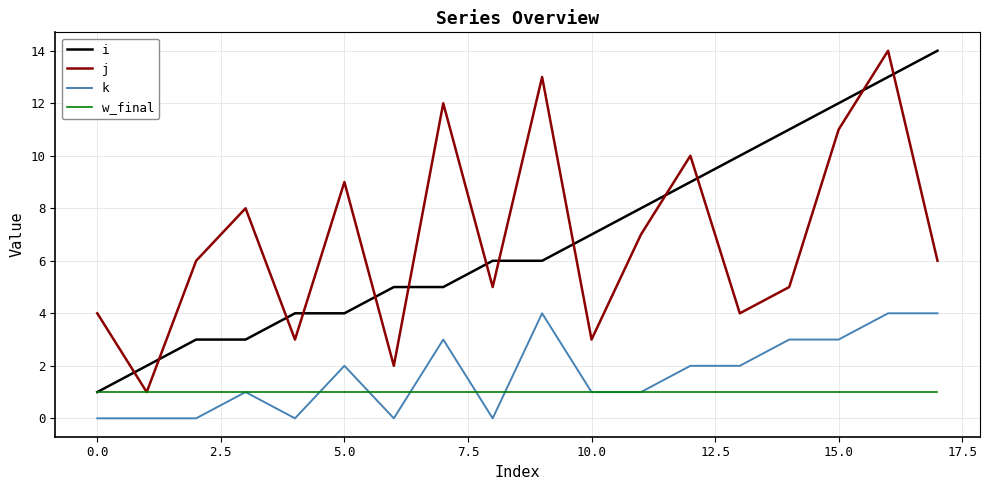

What is the maximum value shown in the chart?

14